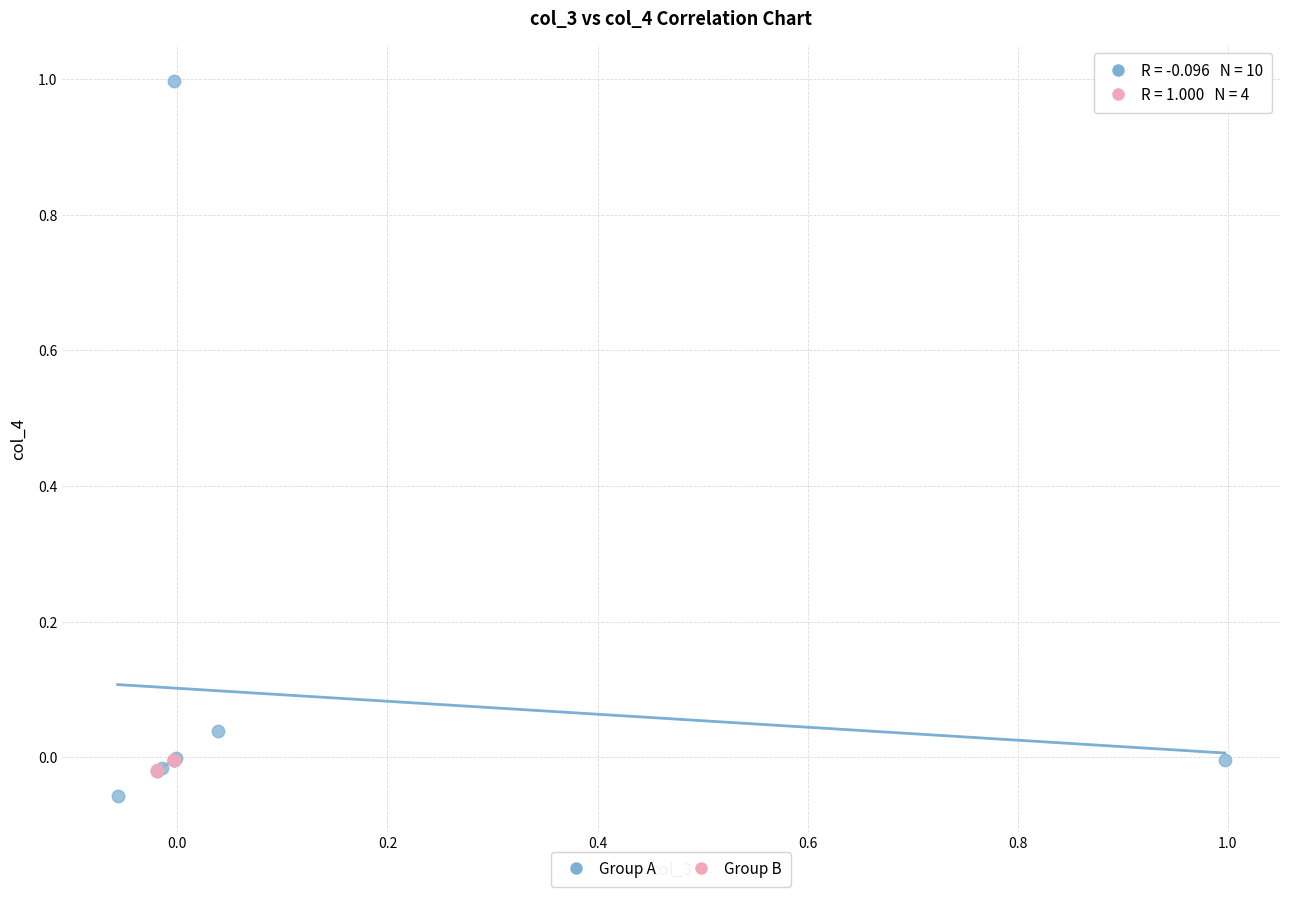

Which series has the largest Y range (max minus min)?

Group A